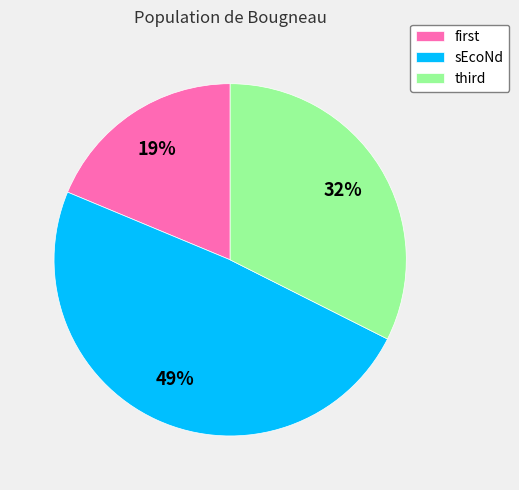

How many segments does this pie chart have?

3